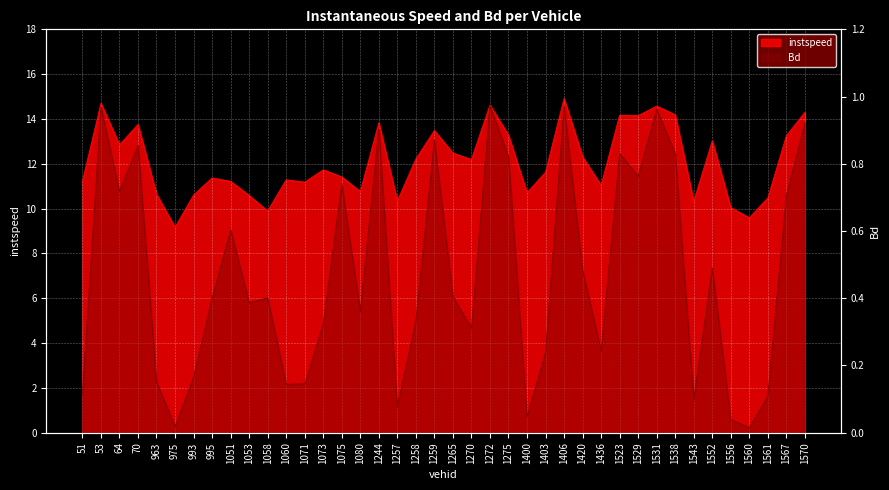

What is the sum of all Bd values?

18.9